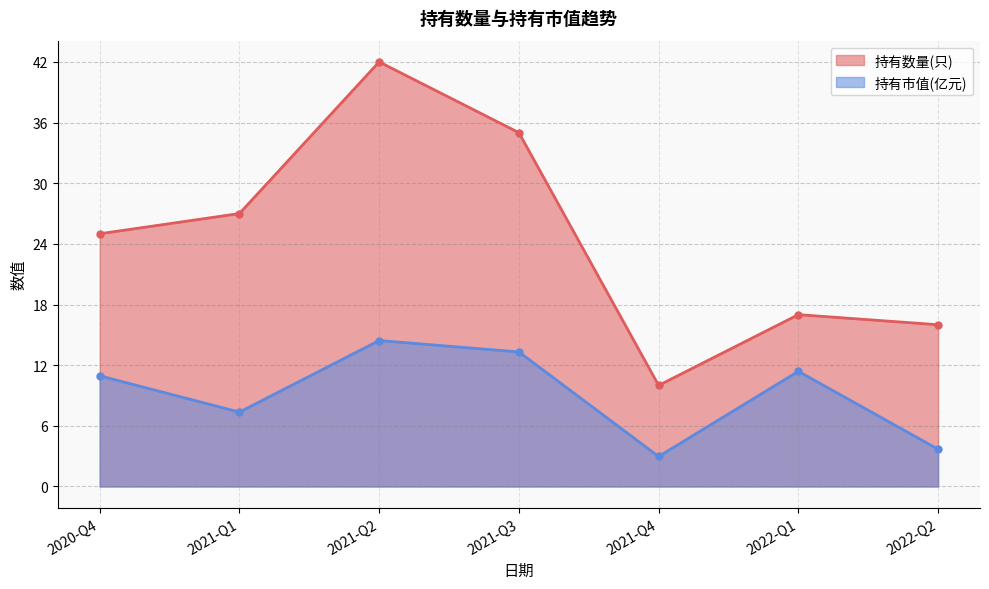

The value of 持有数量(只) at 2021-Q1 is 46.6. True or false?

False